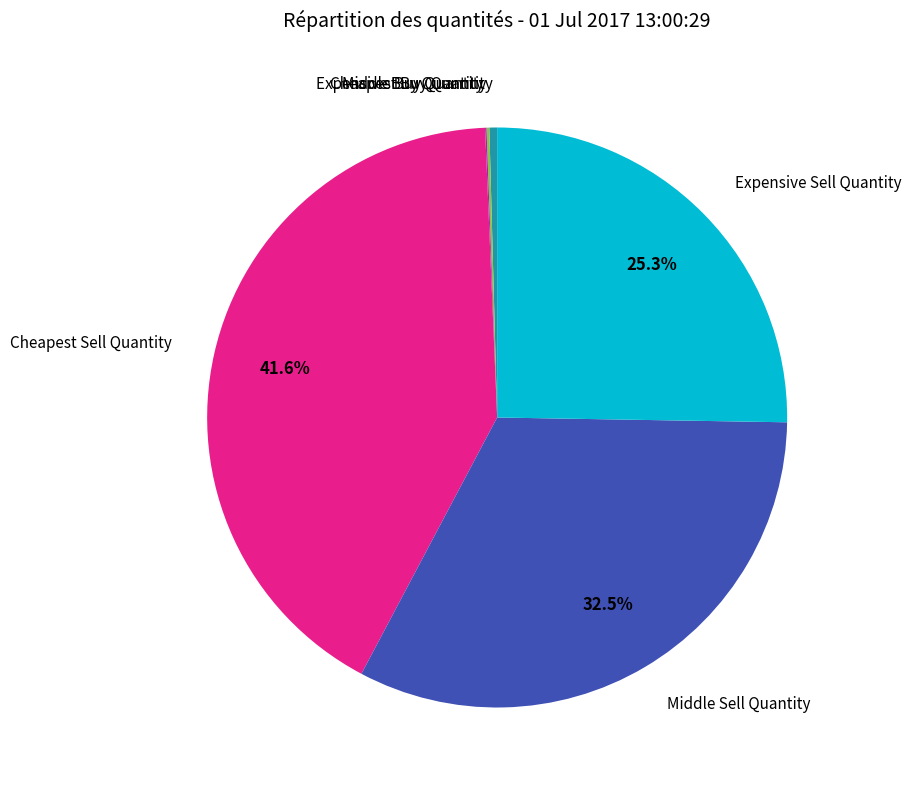

Is there any slice that represents more than half of the pie?

No